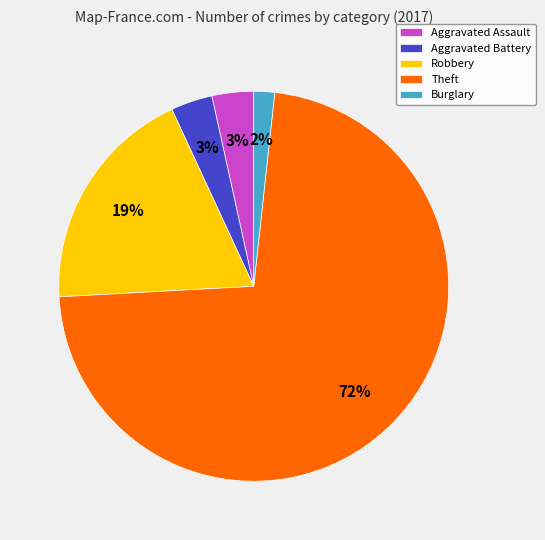

To the nearest percent, what is the combined percentage of Aggravated Assault and Theft?

76%